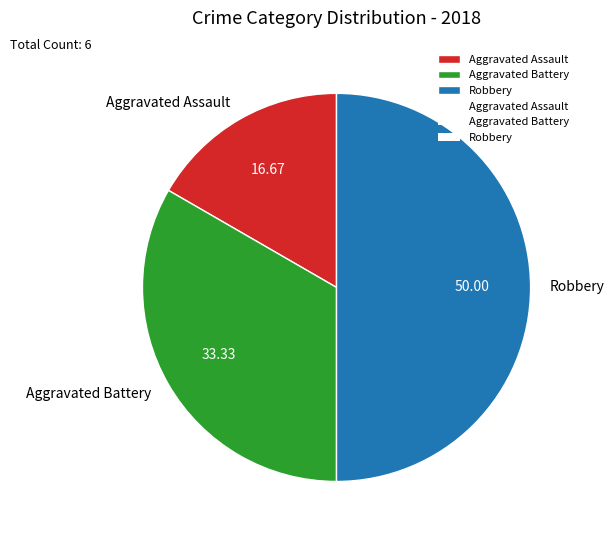

Between Aggravated Battery and Aggravated Assault, which is larger?

Aggravated Battery